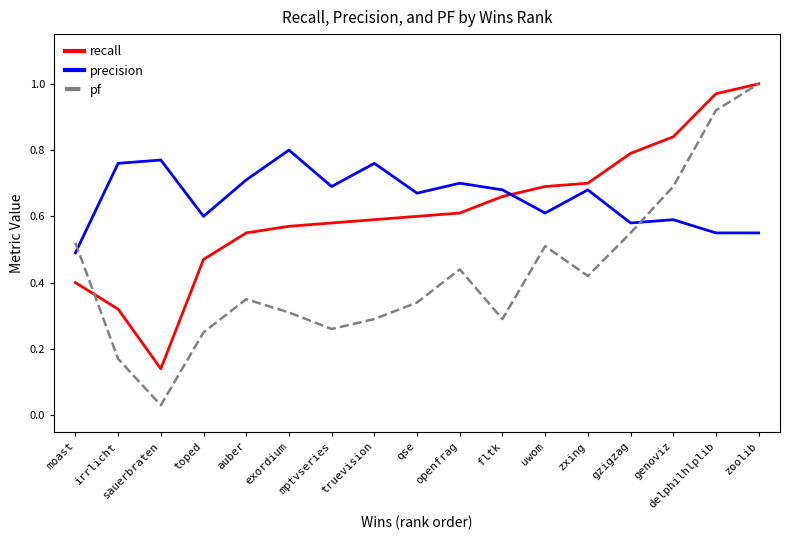

True or false: precision and pf intersect in this chart.

True